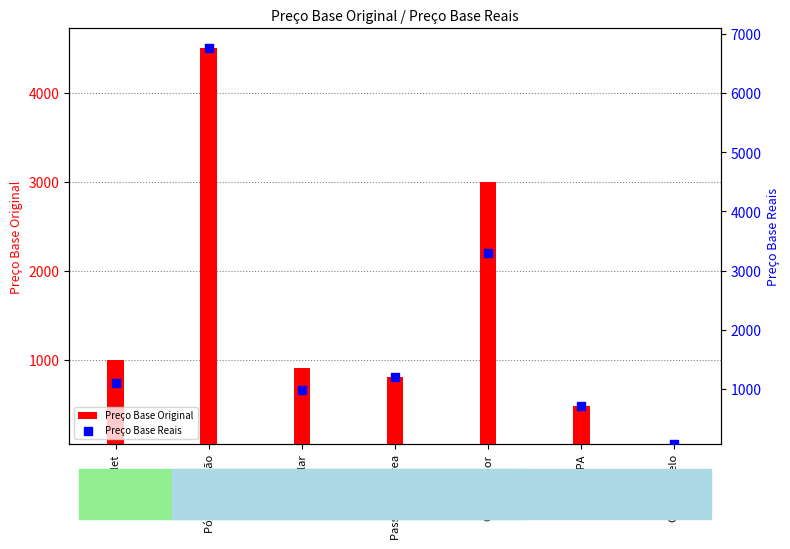

Is the value of Preço Base Reais at SPA greater than the value of Preço Base Original at Computador?

No